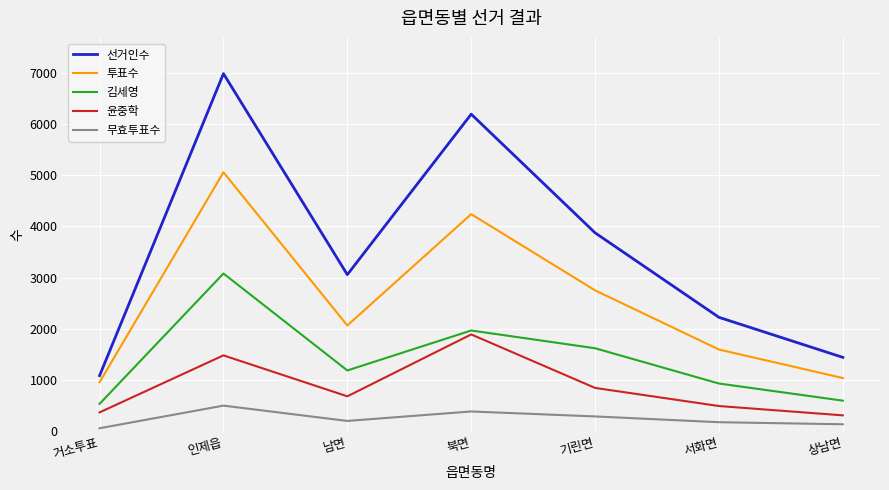

Which series has the largest total across all categories?

선거인수